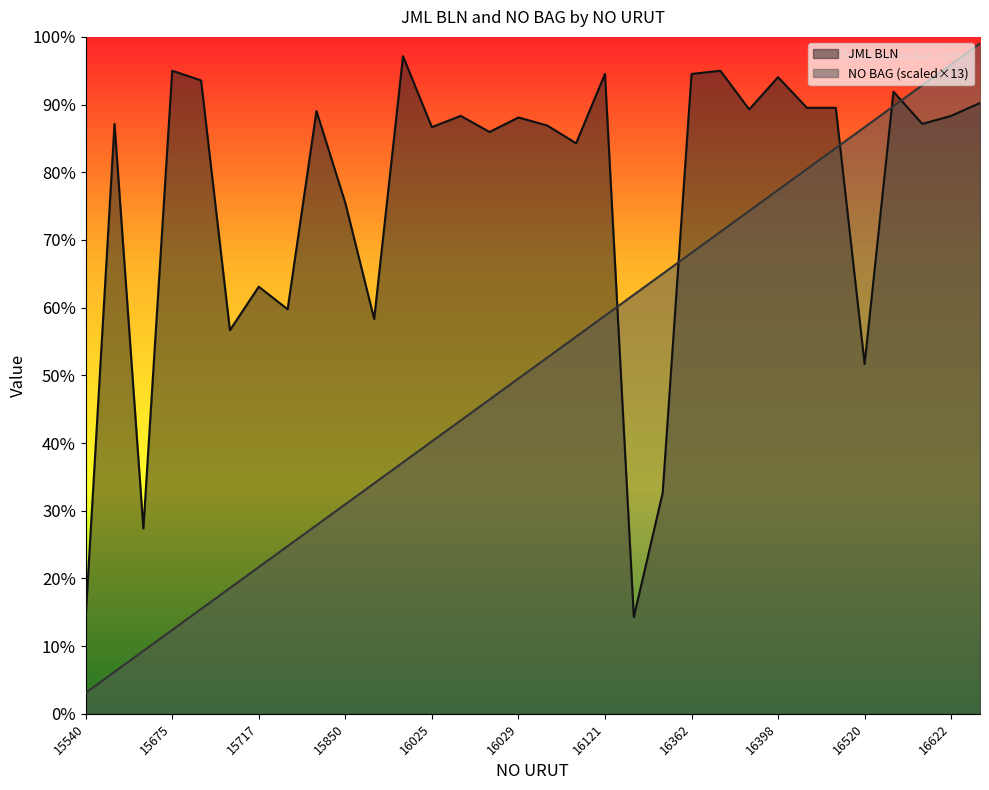

Is it true that NO BAG equals 26 at 15844?

False